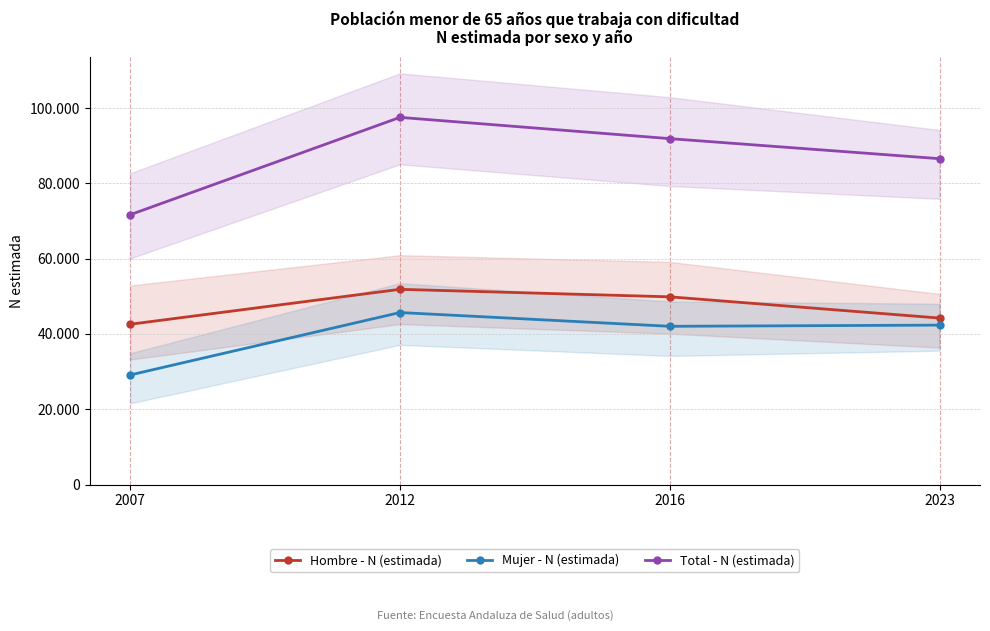

How many lines are shown in the chart?

3